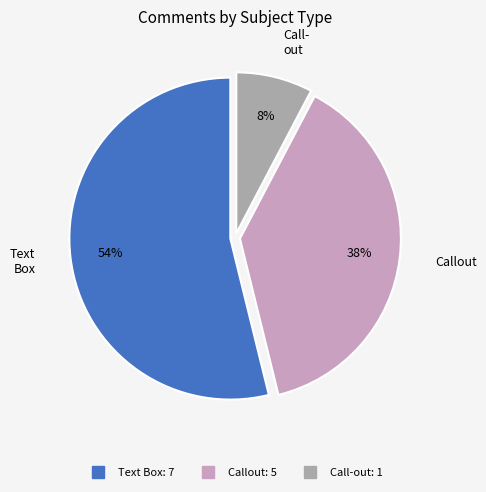

Which slice is the smallest?

Call-out